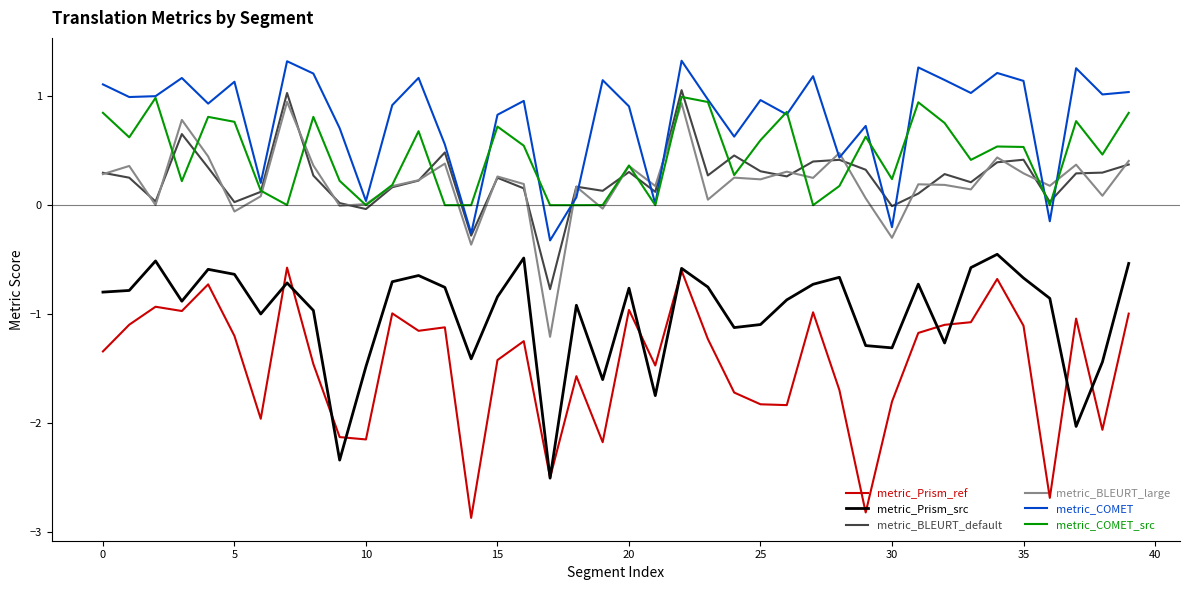

Which series has the largest total across all categories?

metric_COMET